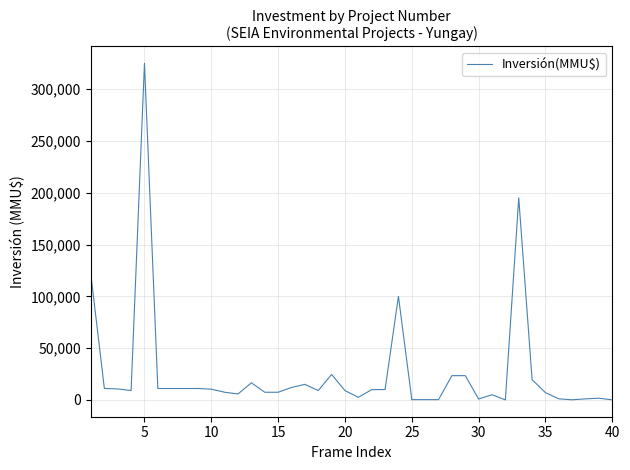

What is the maximum value shown in the chart?

325000